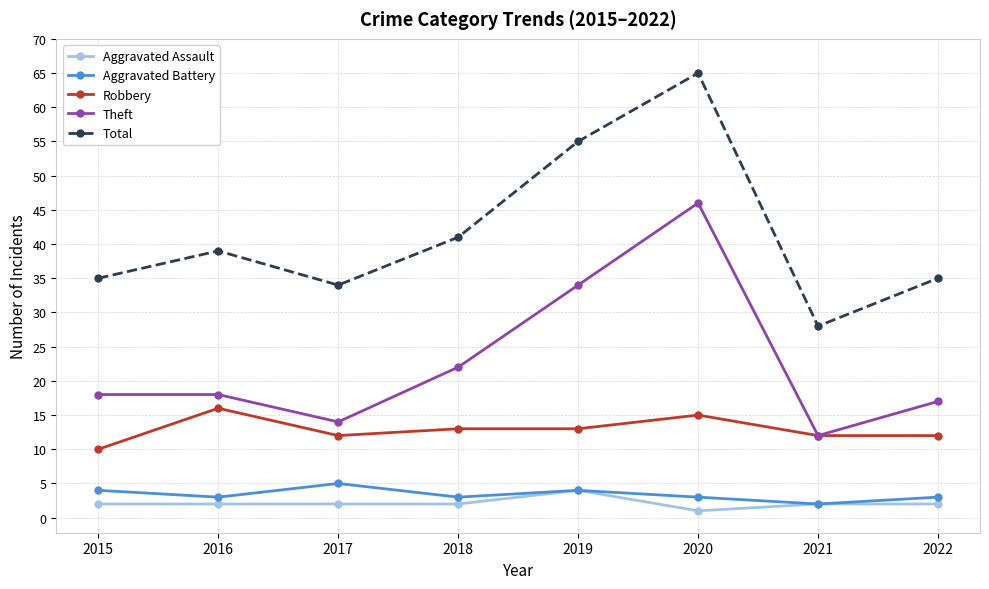

Which series has the largest total across all categories?

Total